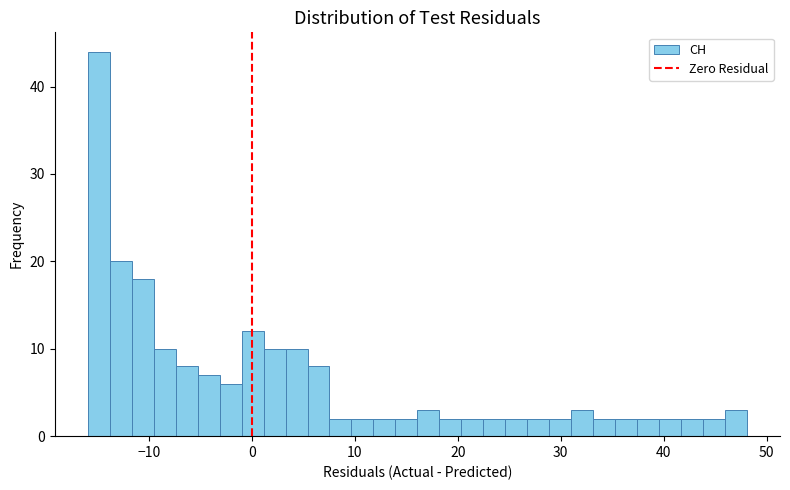

Read against the x-axis, roughly where is the centre of the tallest bar?

-15